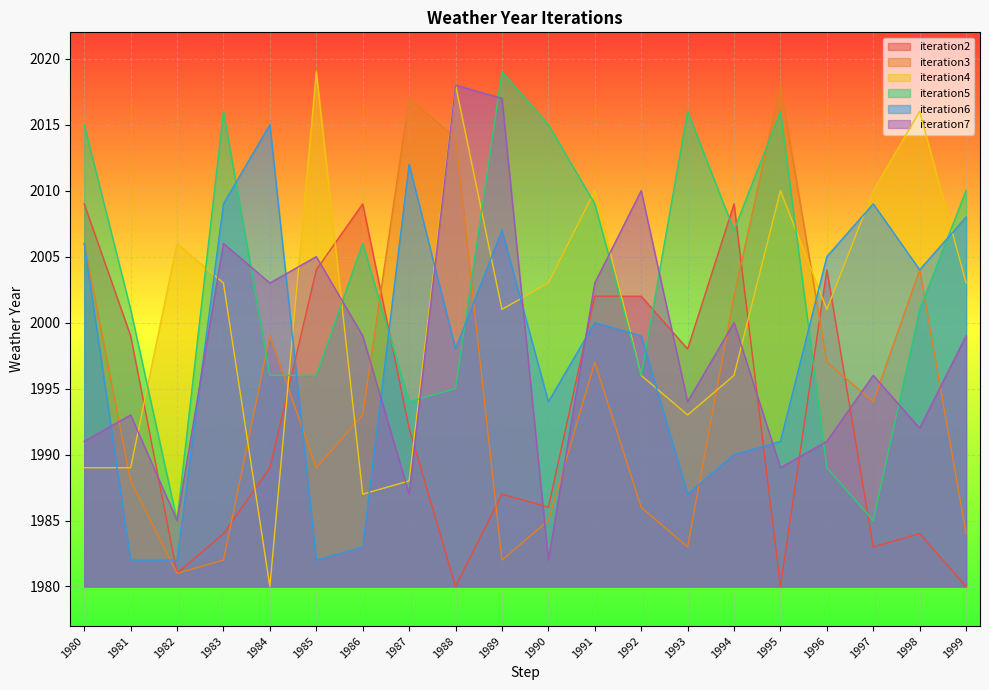

How many values in the iteration4 series exceed 2003?

7